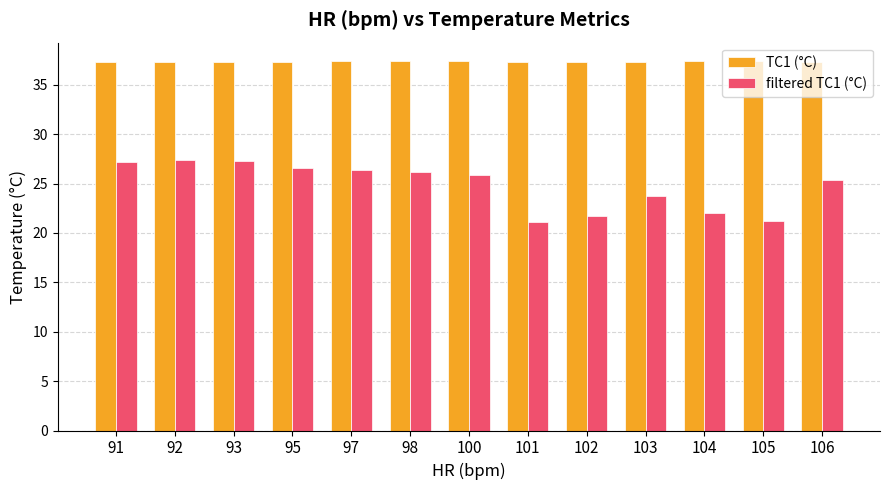

What is the average value of the TC1 (°C) series?

37.3